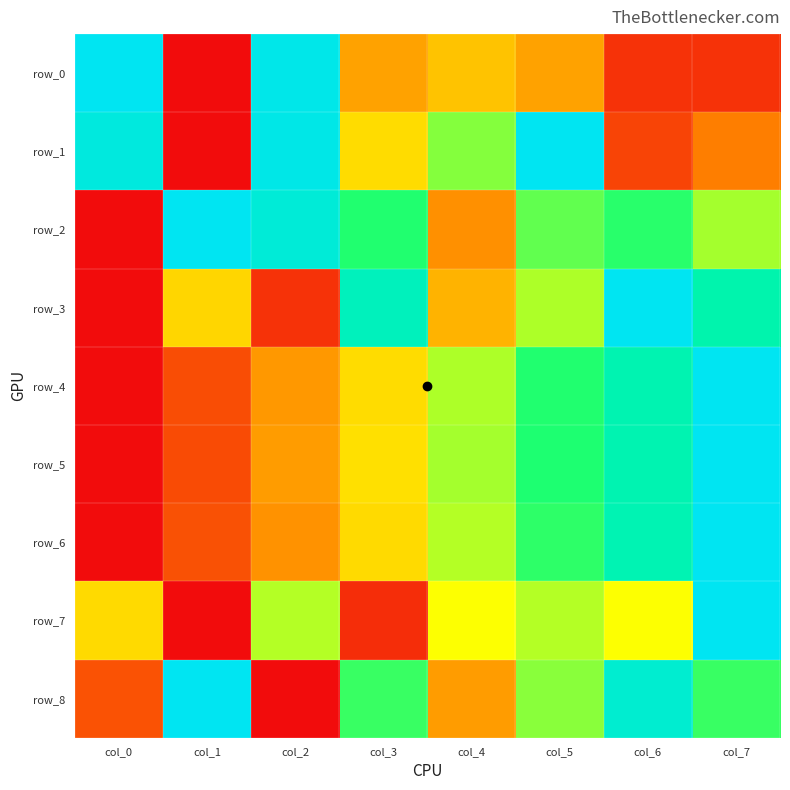

Which has a higher value, col_7 or col_2?

col_2